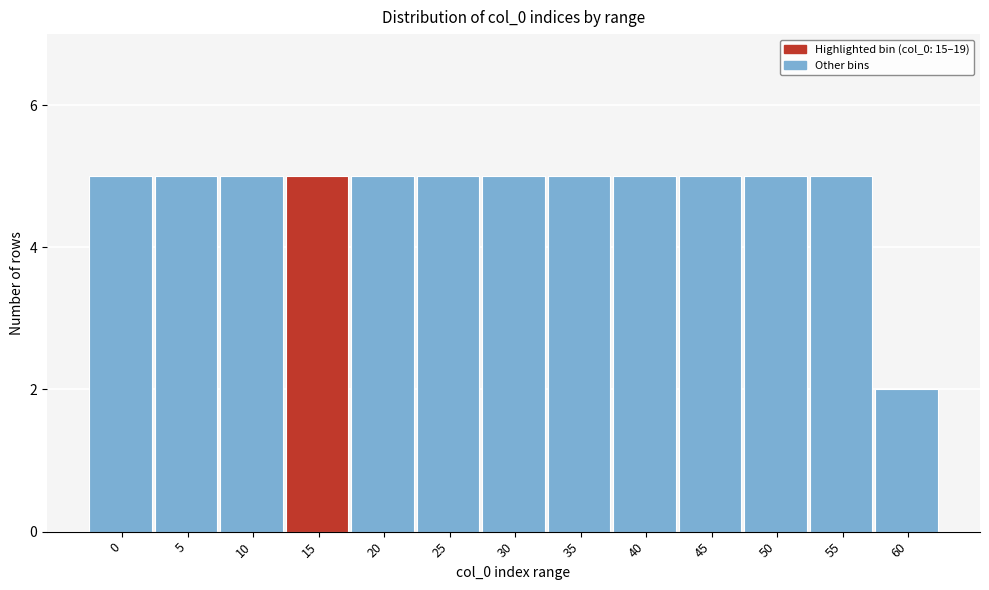

Reading left to right, list all the values displayed in this chart.

0=5	5=5	10=5	15=5	20=5	25=5	30=5	35=5	40=5	45=5	50=5	55=5	60=2